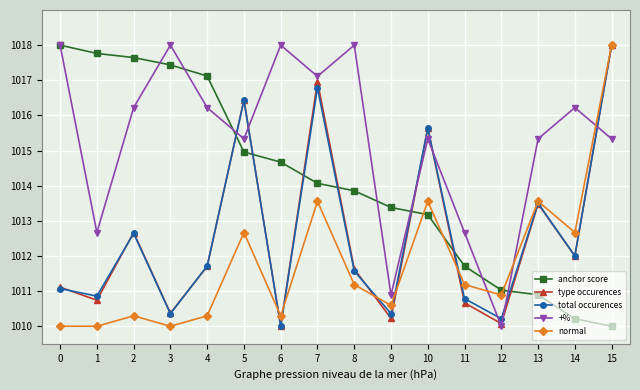

What is the difference between the highest and lowest values at 3?

8.0